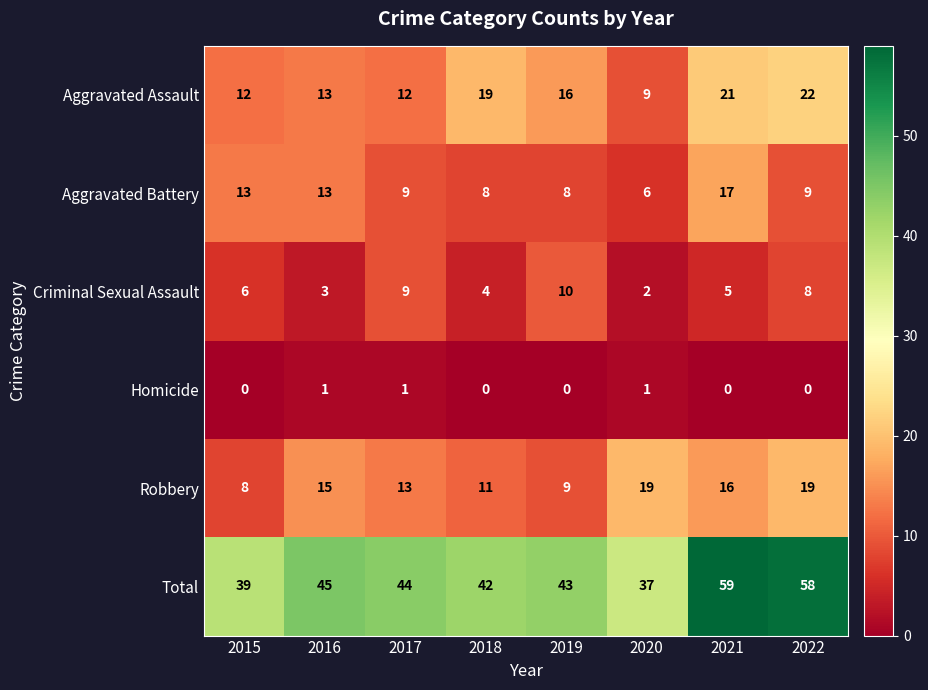

The value of Aggravated Battery at 2016 is 13. True or false?

True